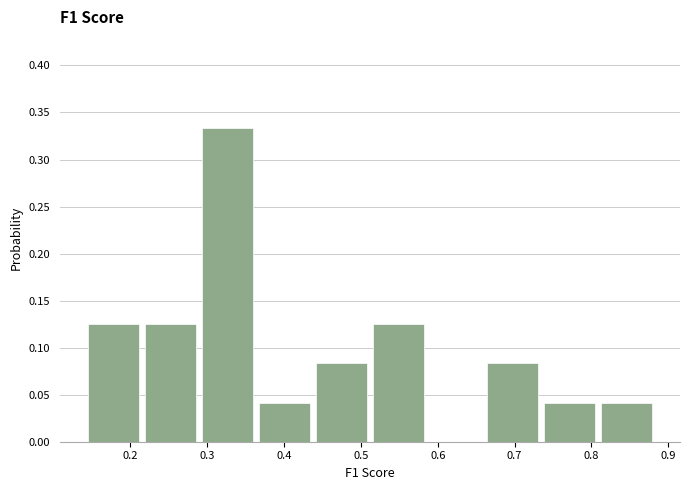

What is the height of the bar covering 0.52 to 0.59 on the x-axis? Neither the bar edges nor the heights are printed on the chart, so give them approximately, as read against the axes.

0.125